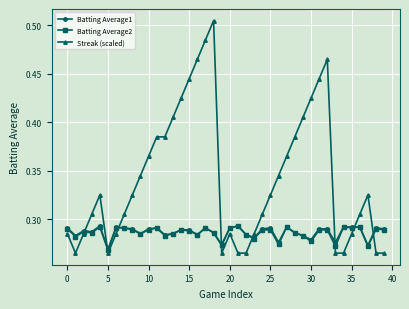

At how many categories does at least one series exceed 0?

40